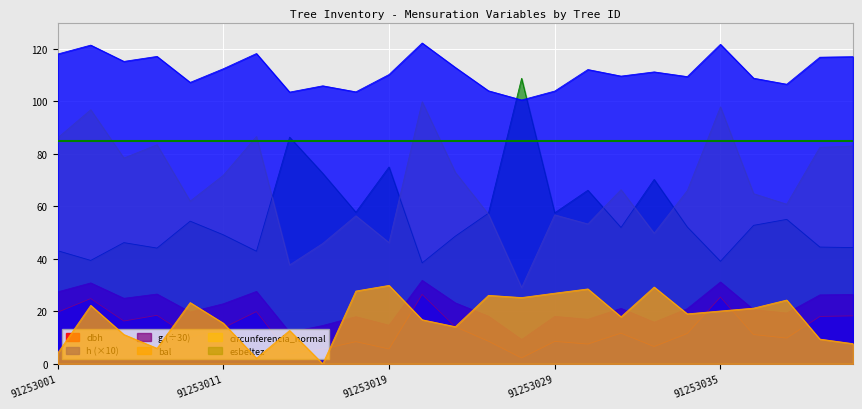

Which series has the largest total across all categories?

h (×10)